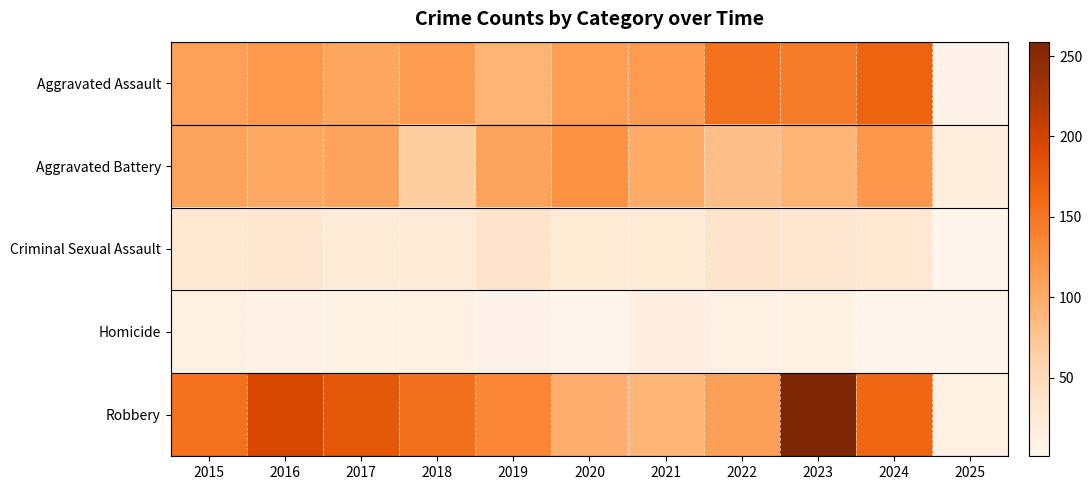

What is the total value across all series at 2022?

390